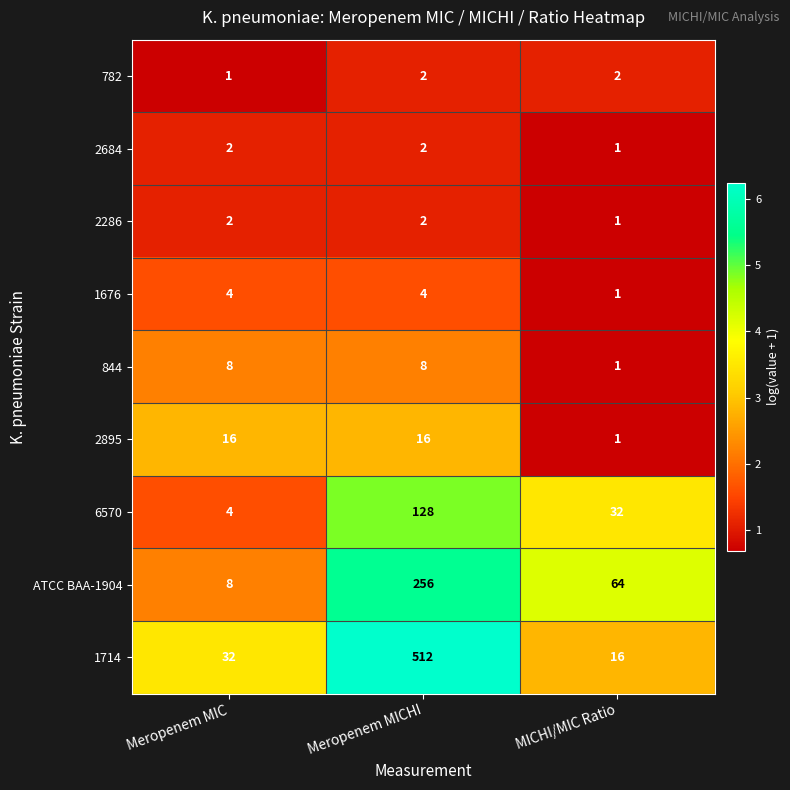

Reading left to right, list all the values displayed in this chart.

782: 1	2	2
2684: 2	2	1
2286: 2	2	1
1676: 4	4	1
844: 8	8	1
2895: 16	16	1
6570: 4	128	32
ATCC BAA-1904: 8	256	64
1714: 32	512	16